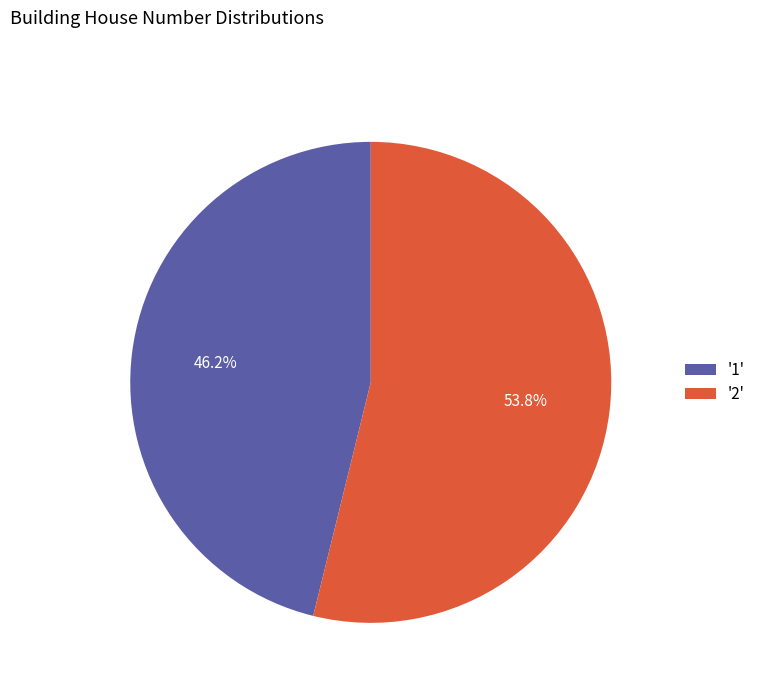

Is the sum of '2' and '1' greater than half?

Yes